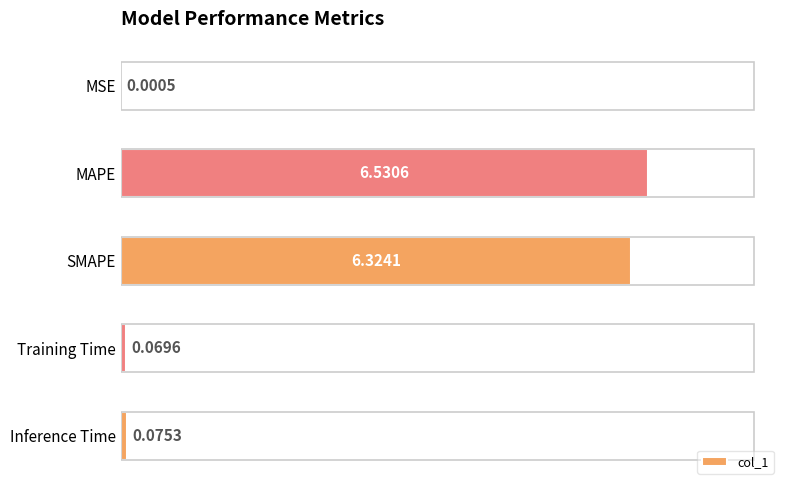

Between Training Time and Inference Time, which is larger?

Inference Time